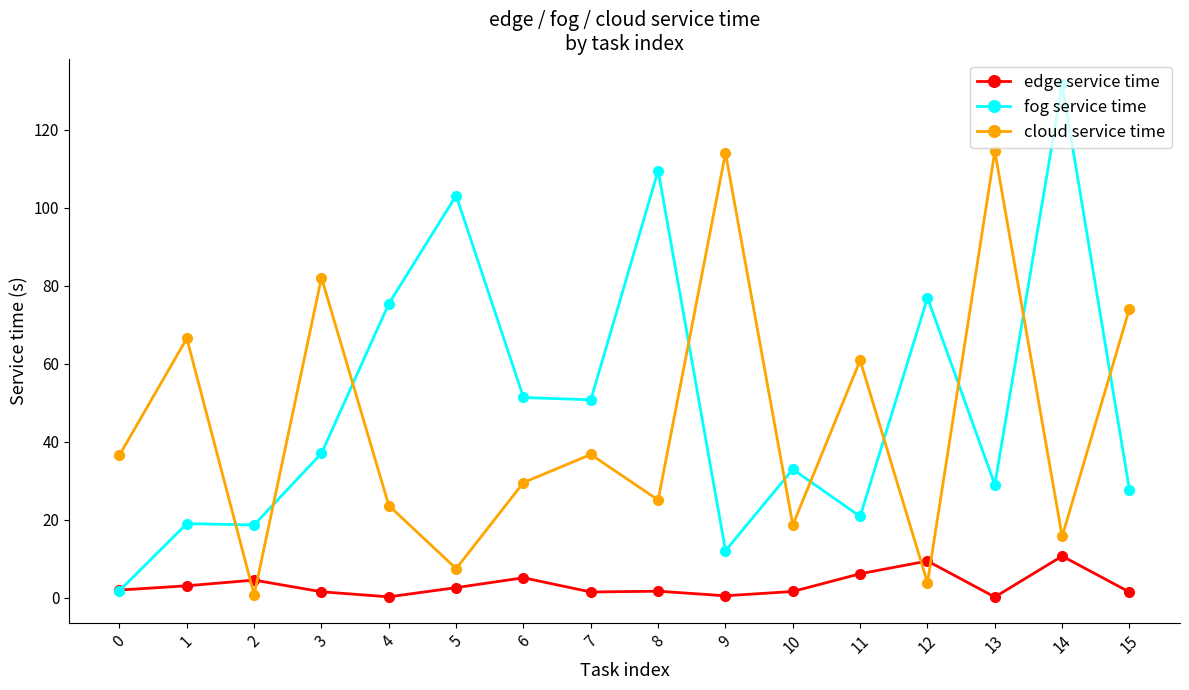

How many interior local peaks does the cloud service time series have?

6